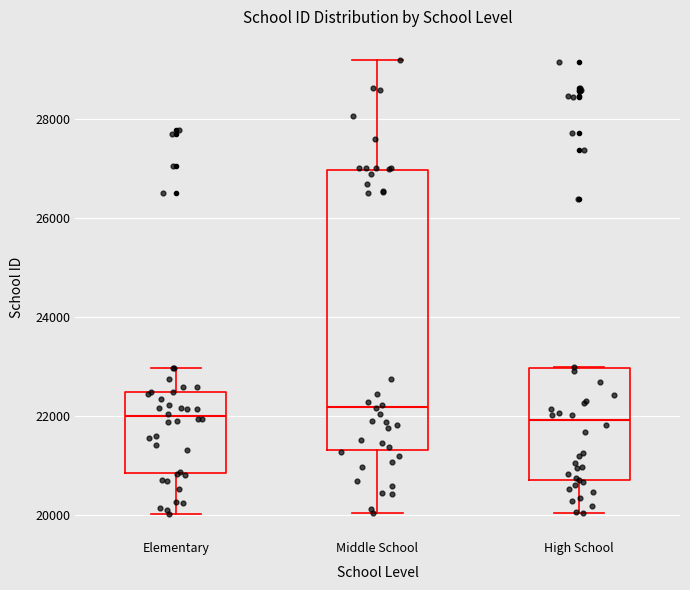

Reading left to right, transcribe this box plot: for each box, give where its median line is, the range the box spans, and where its two whiskers end, as read against the y-axis. The values are not printed on the chart, so give them approximately, as read against the axis.

Elementary: median 22000, box 20800 to 22400, whiskers 20000 to 23000
Middle School: median 22200, box 21200 to 27000, whiskers 20000 to 29200
High School: median 22000, box 20800 to 23000, whiskers 20000 to 23000